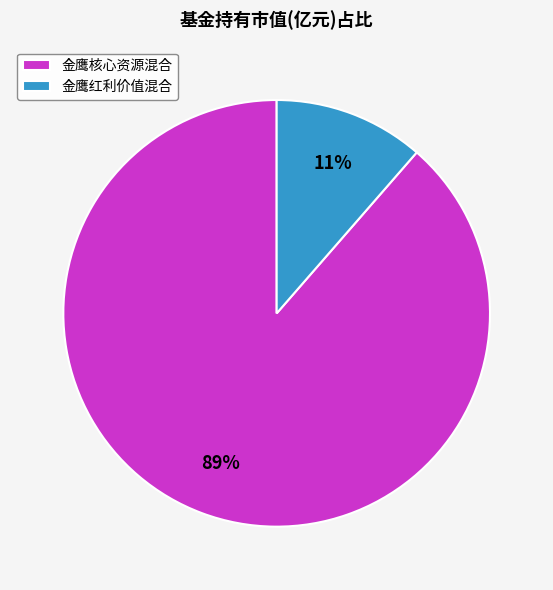

Which slice is the smallest?

金鹰红利价值混合